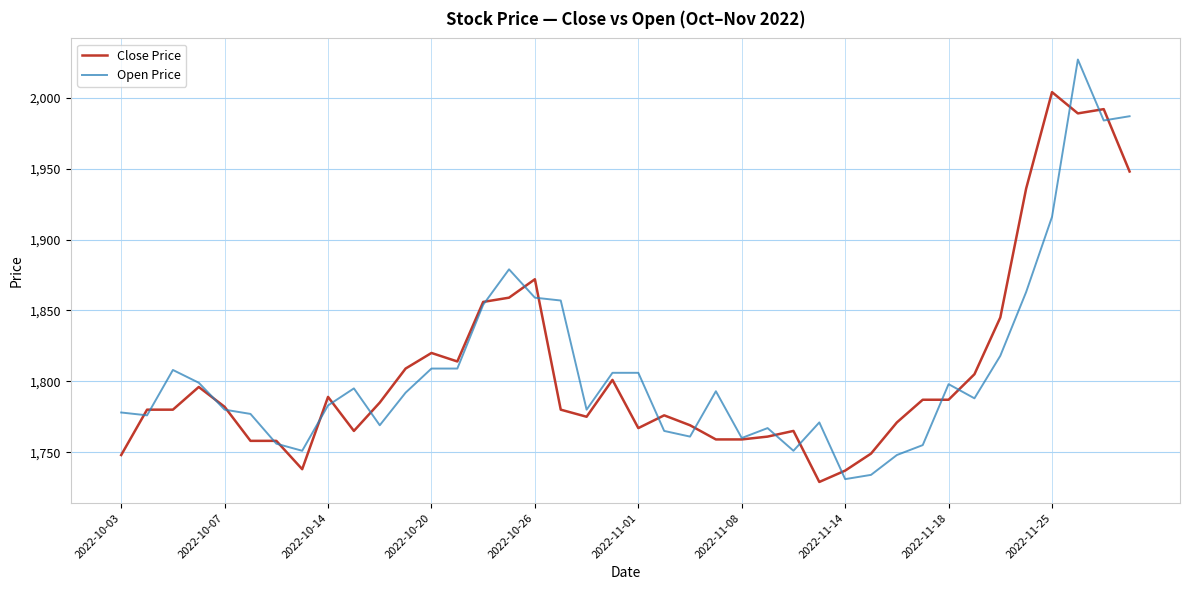

List the series in order of their peak value, highest first.

Open Price, Close Price